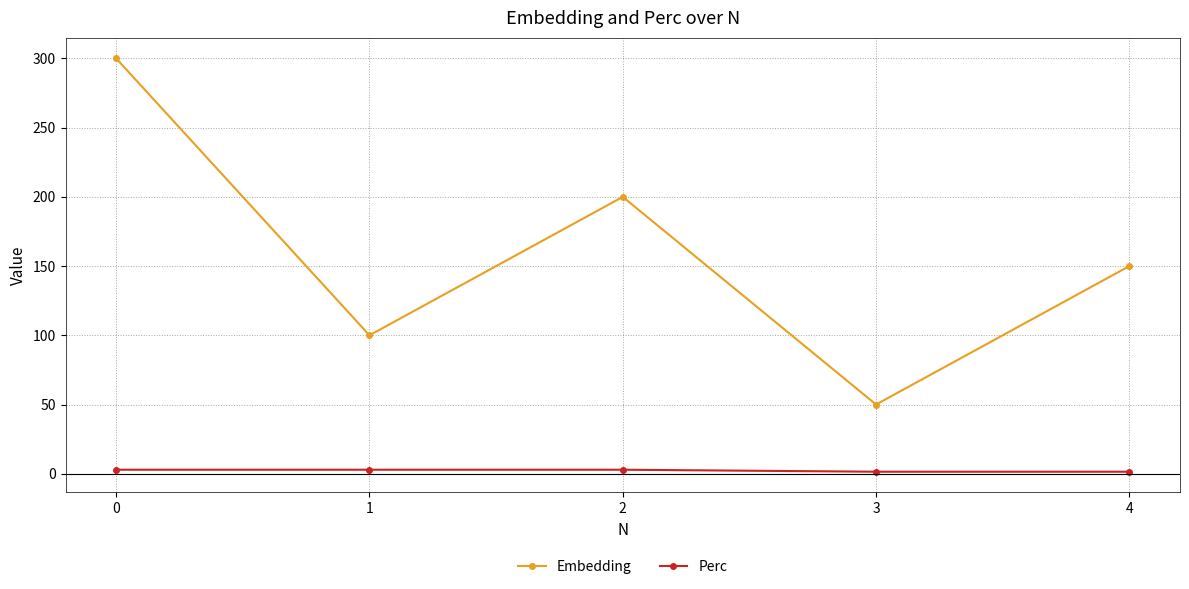

What is the difference between the highest and lowest values at 1?

97.1